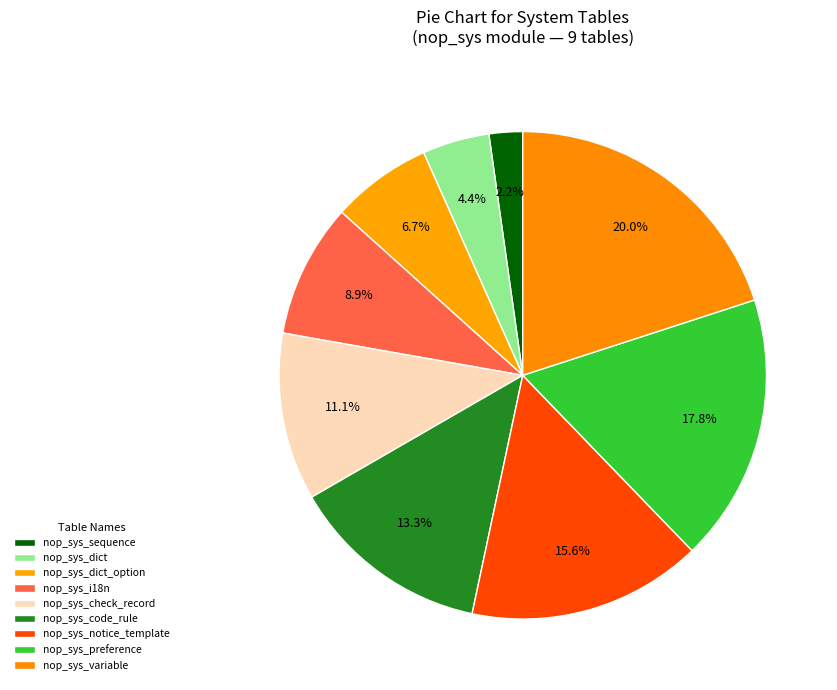

Between nop_sys_i18n and nop_sys_check_record, which is larger?

nop_sys_check_record